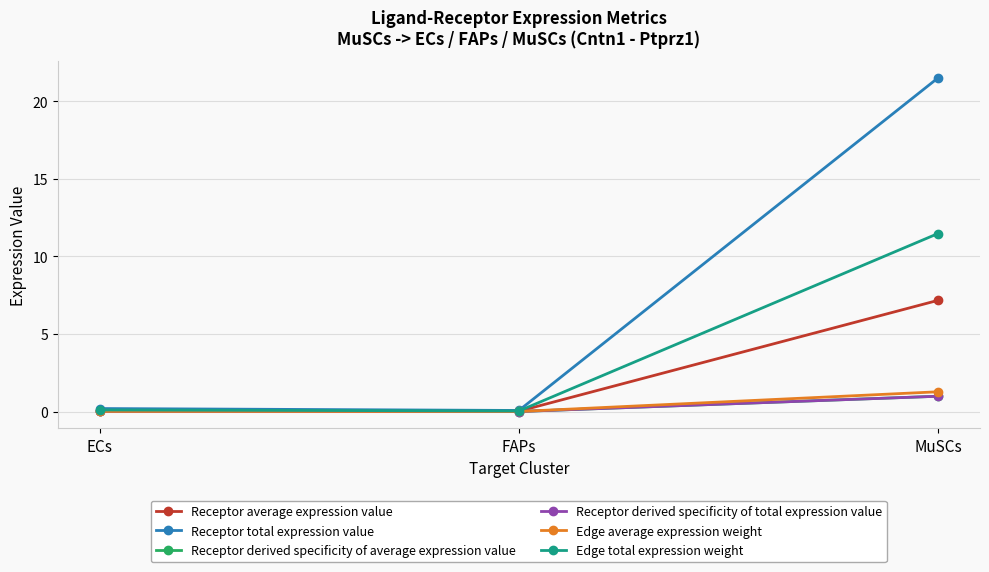

Does the chart have visible grid lines?

Yes